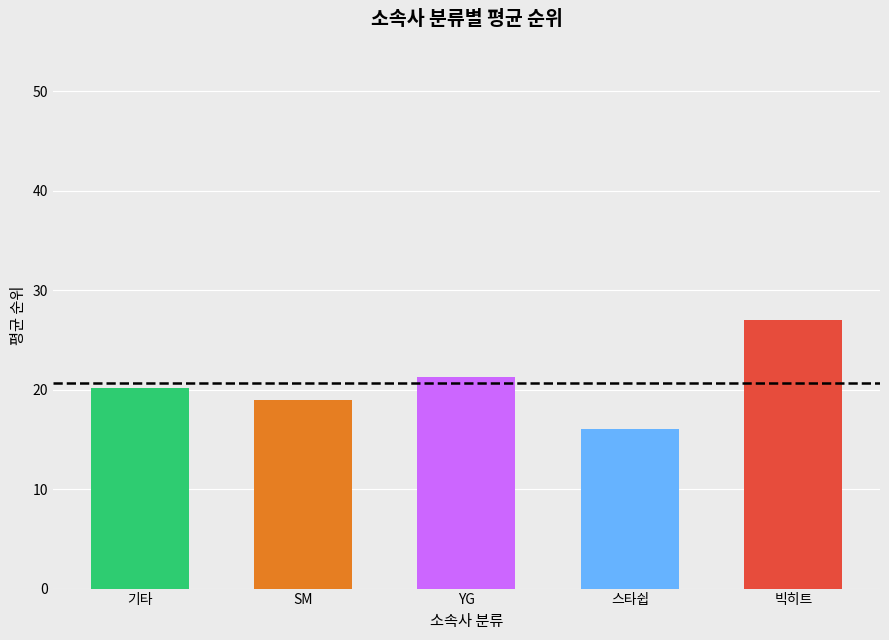

Where does the data first go above 20?

기타